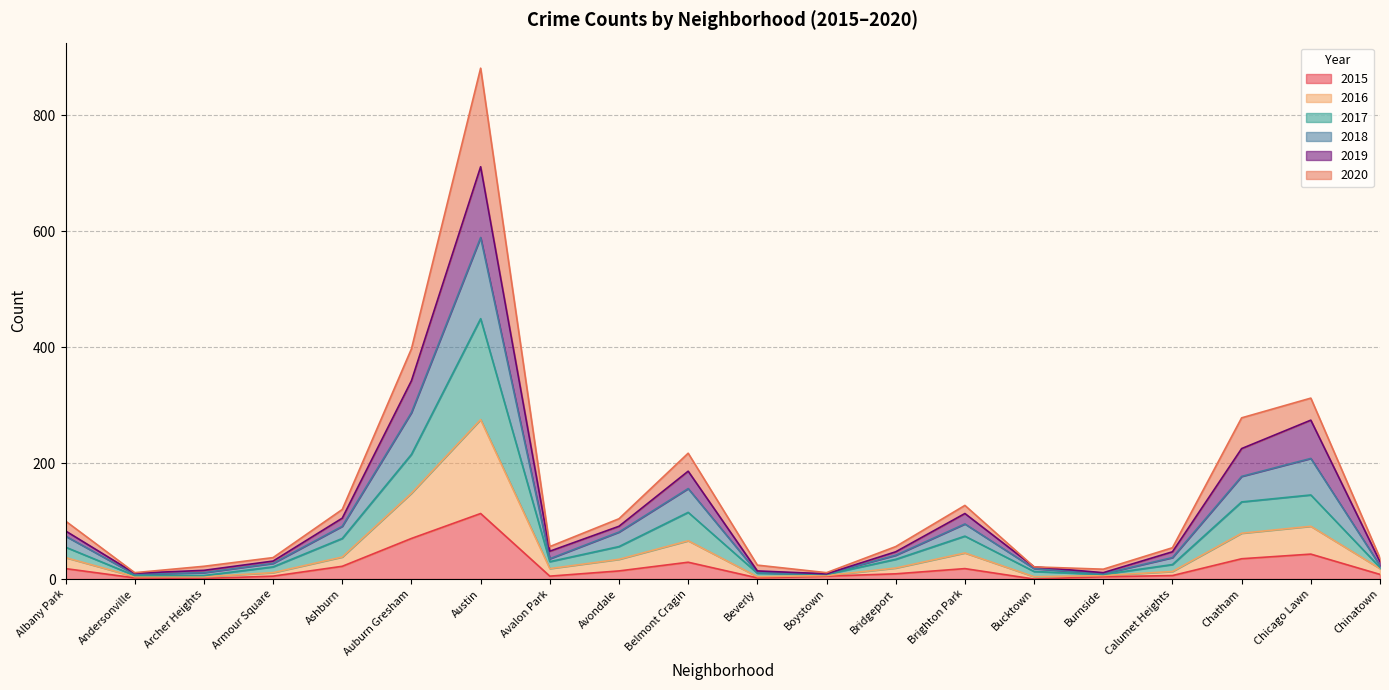

What is the highest value of the 2015 series?

113